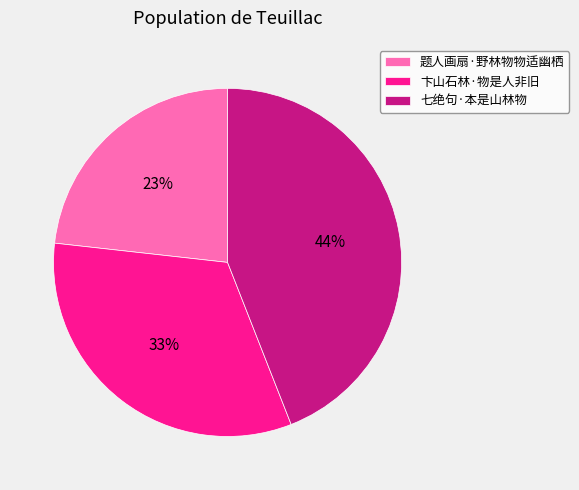

The 七绝句·本是山林物 slice represents 44% of the pie. True or false?

True